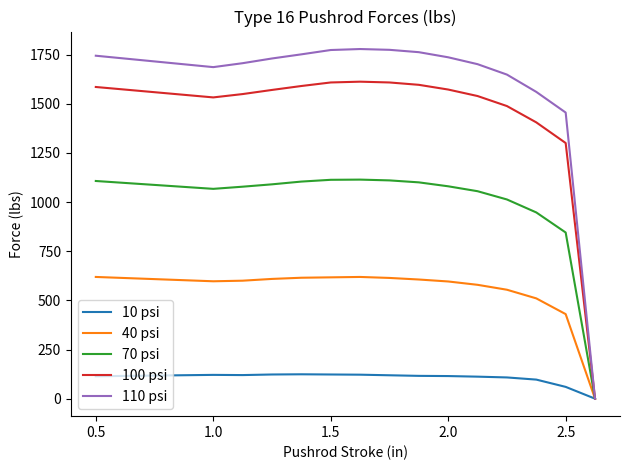

Which series has the widest spread of values?

110 psi